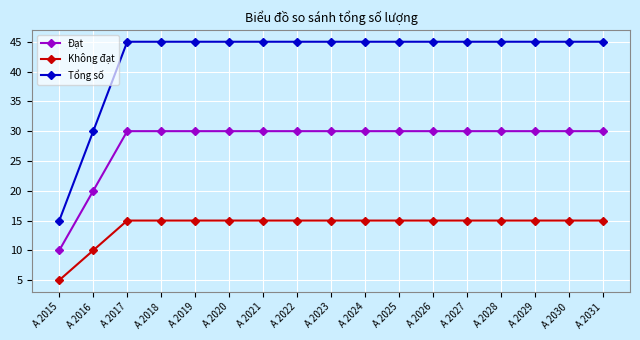

Which category has the lowest value across all series?

A 2015